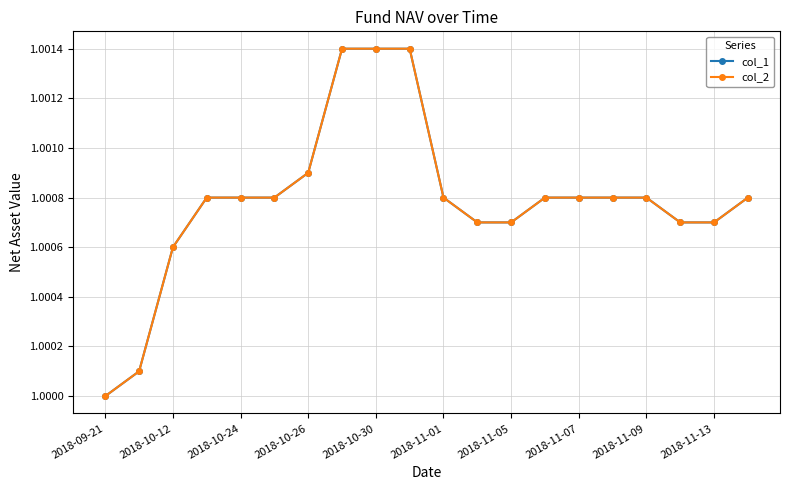

Is this an area chart (filled region under the line)?

No